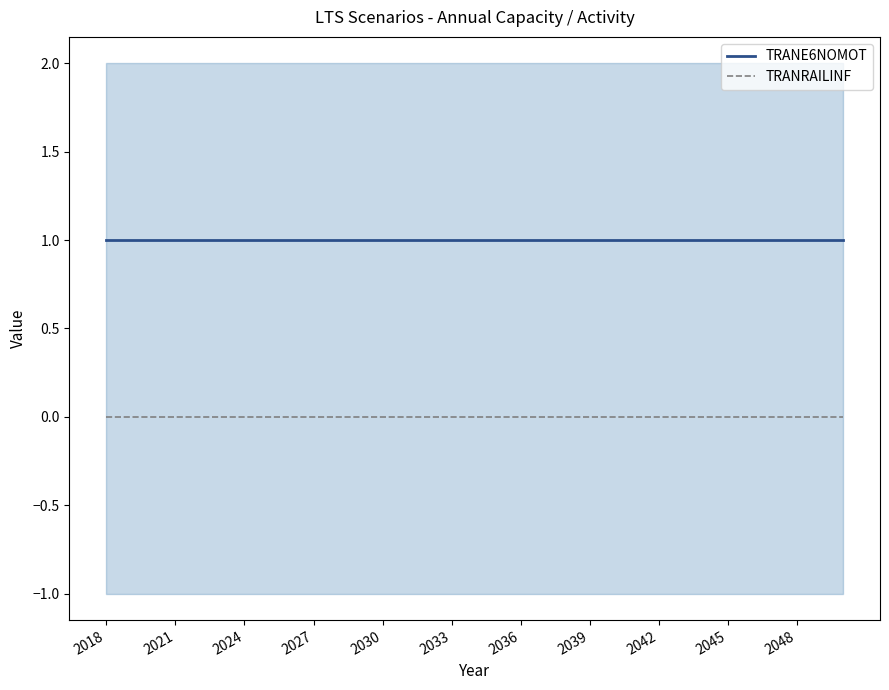

What are all the series names shown in the legend?

TRANE6NOMOT, TRANRAILINF